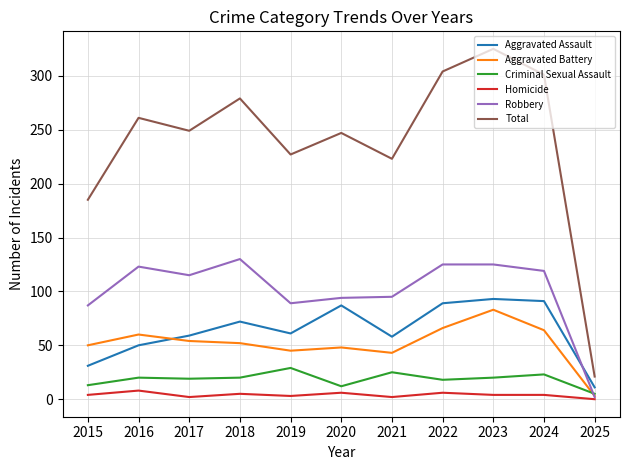

True or false: Criminal Sexual Assault and Total intersect in this chart.

False